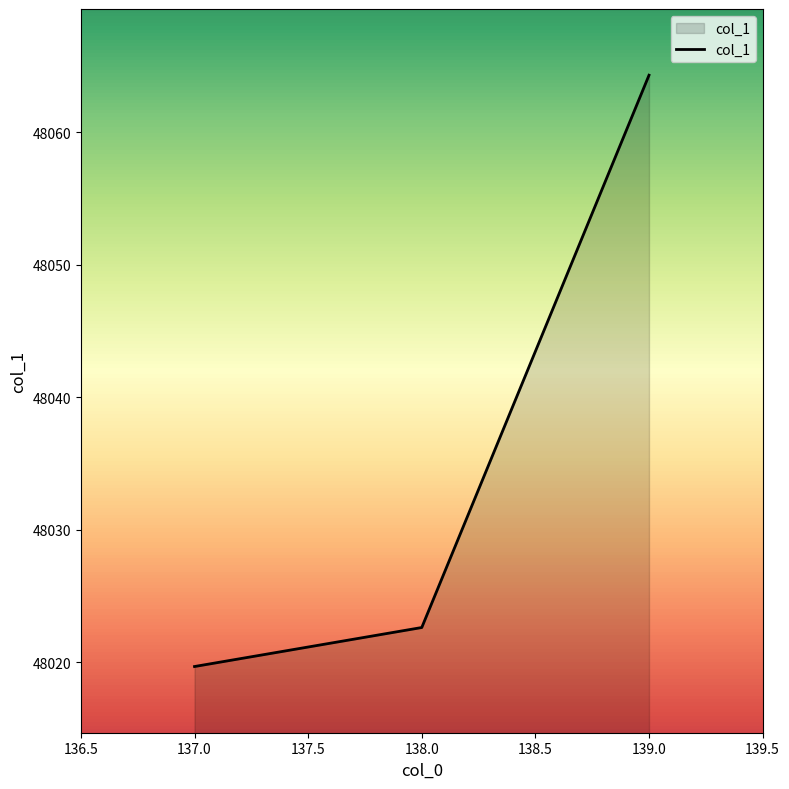

At which label does the data first exceed 48022?

138.0